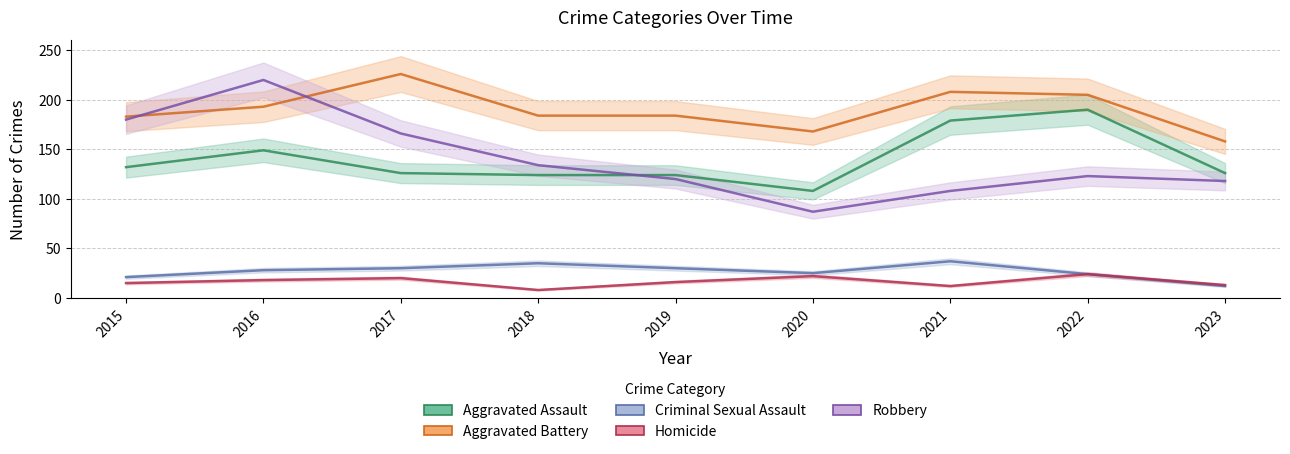

Which has a higher value, 2016 or 2020?

2016